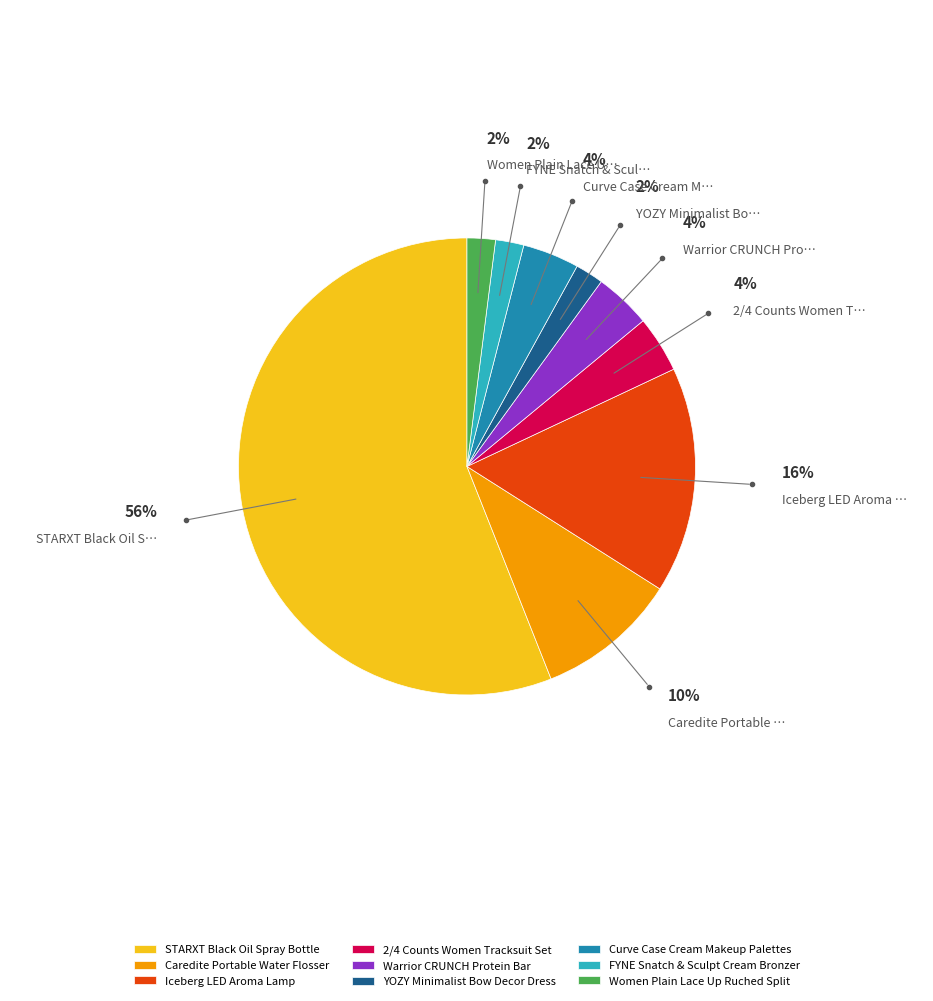

To the nearest percent, what is the difference between the Caredite Portable Water Flosser and Warrior CRUNCH Protein Bar slice percentages?

6%